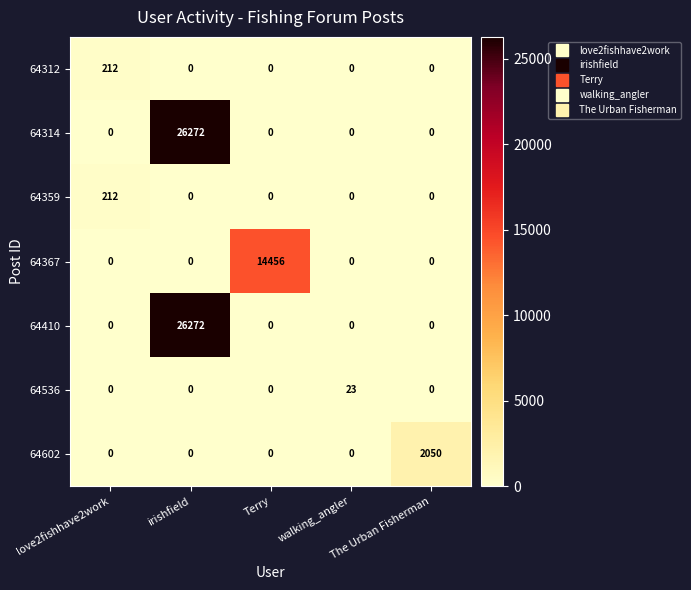

Which series changed the most between love2fishhave2work and Terry?

64367